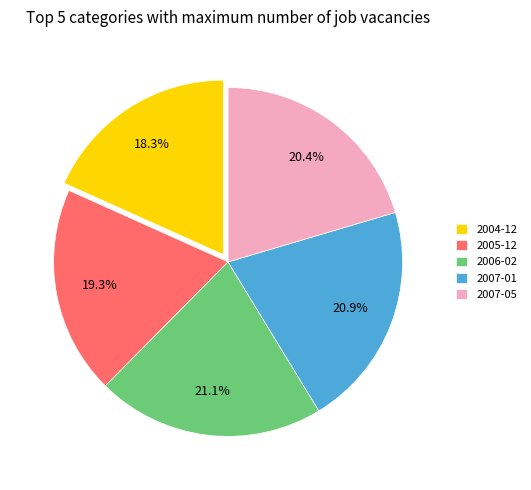

To the nearest percent, what portion does 2006-02 represent?

21%